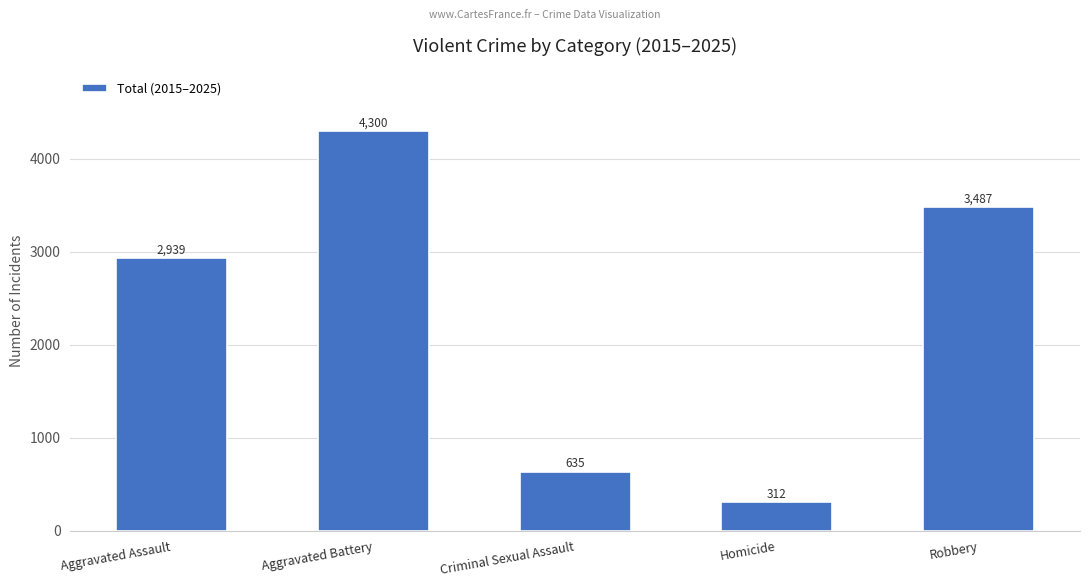

What is the label of the 2nd bar from the left?

Aggravated Battery